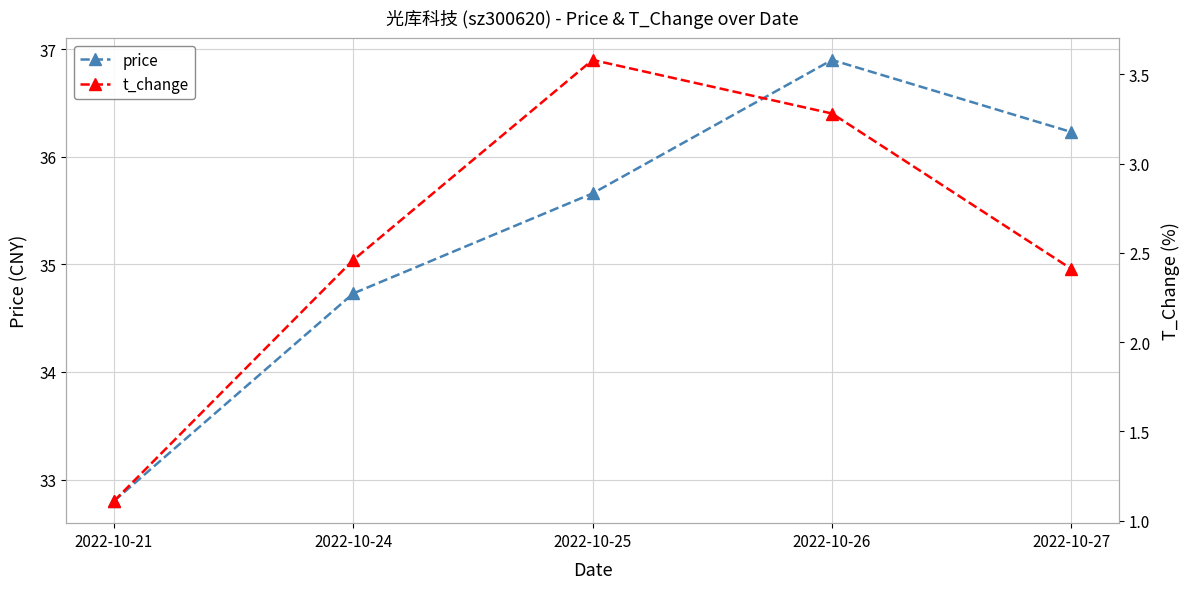

What are all the series names shown in the legend?

price, t_change